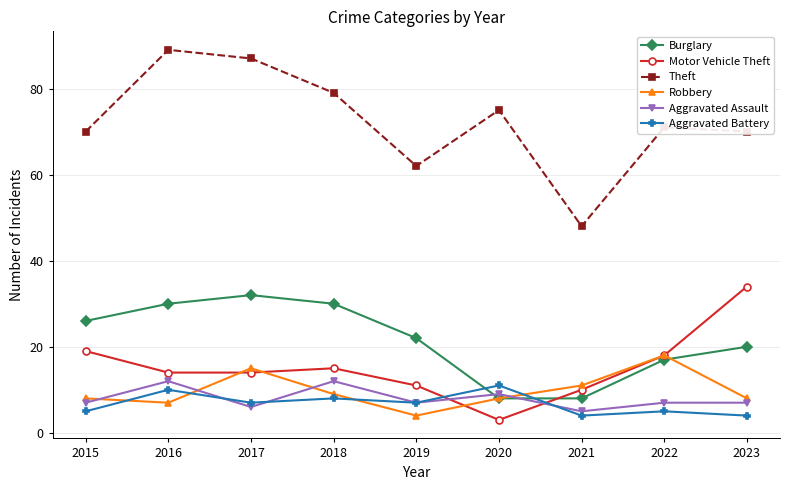

How many times do Burglary and Aggravated Battery cross each other?

2